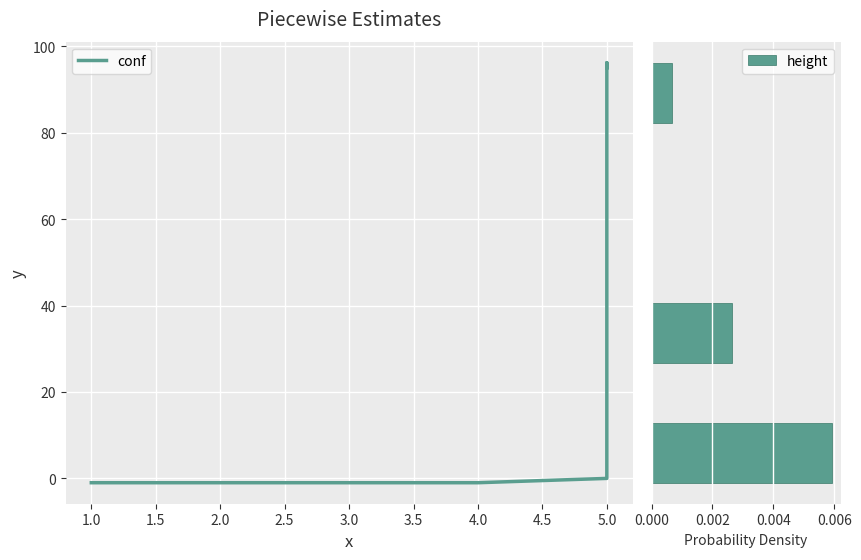

Between 2.0 and 3.0, which is larger?

2.0